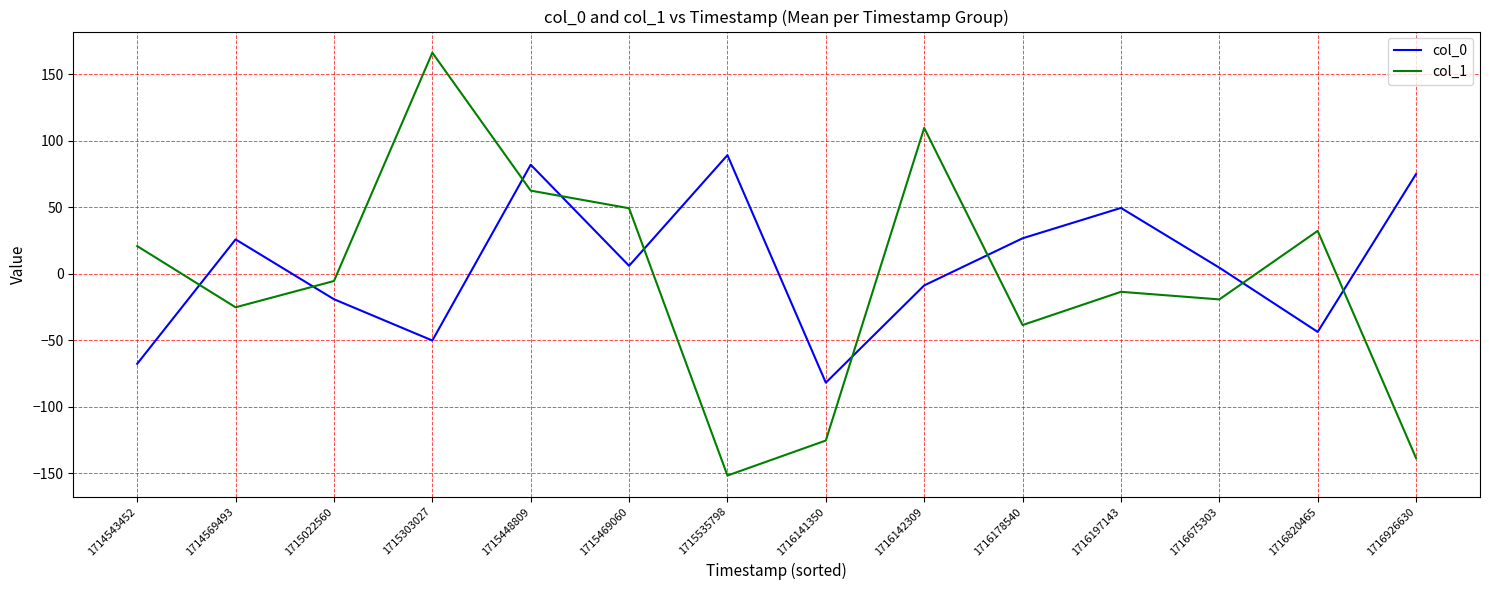

Where is the first local maximum for col_0?

1714569493